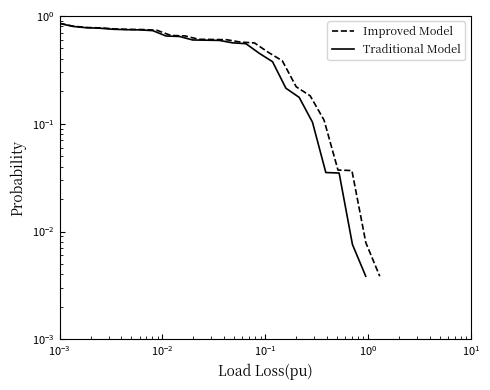

At how many categories does at least one series exceed 0?

24